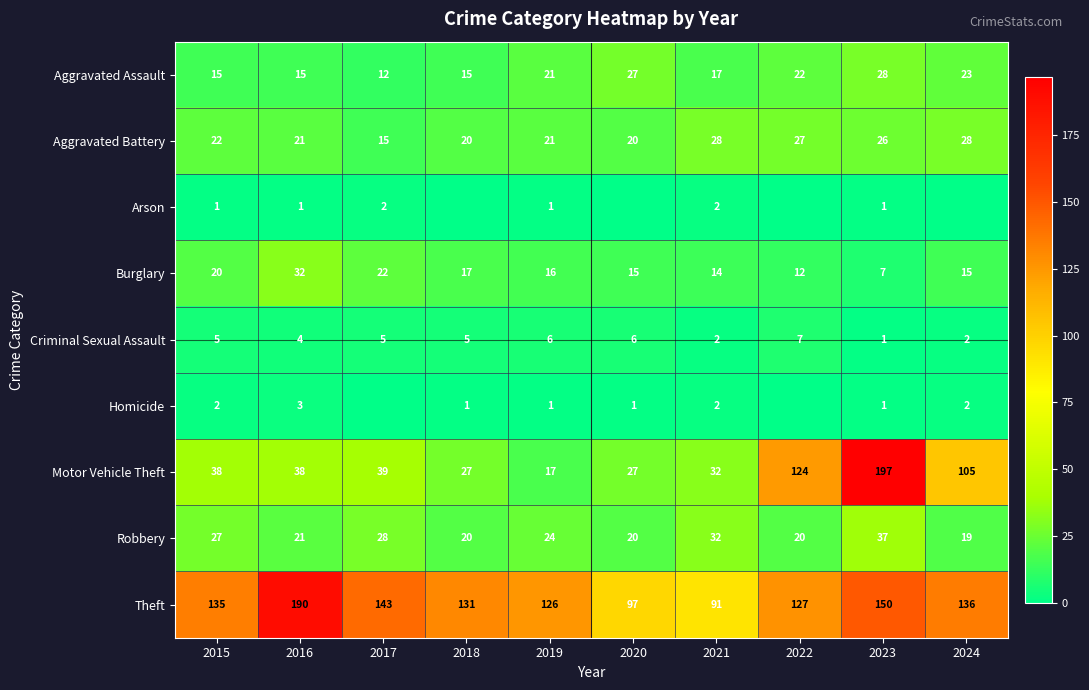

Between 2015 and 2022, which is larger?

2022